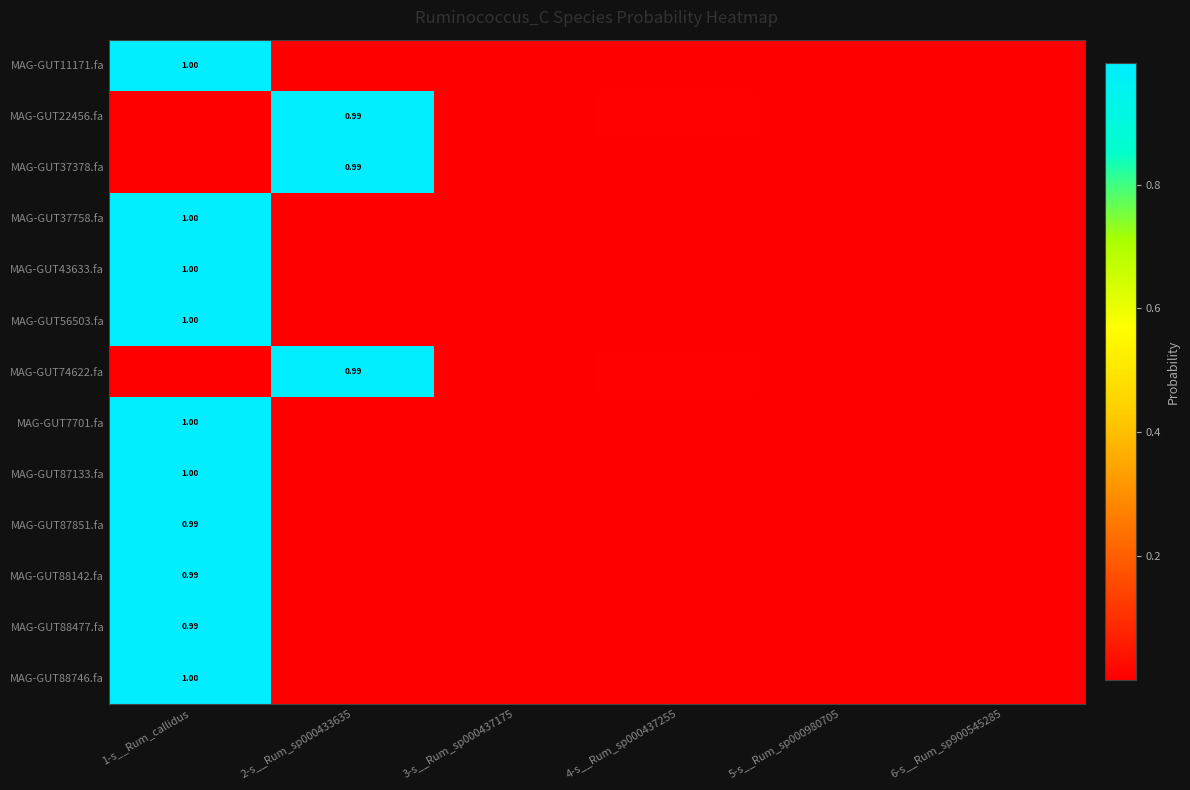

What is the difference between the maximum and second lowest values in the MAG-GUT88142.fa series?

1.0